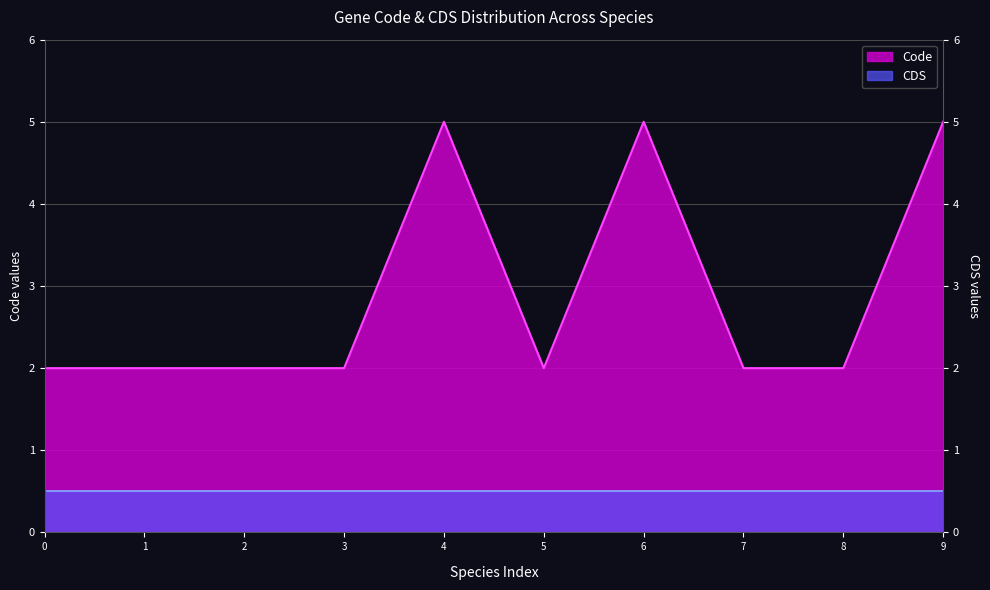

What is the value of the 9th point from the left?

2